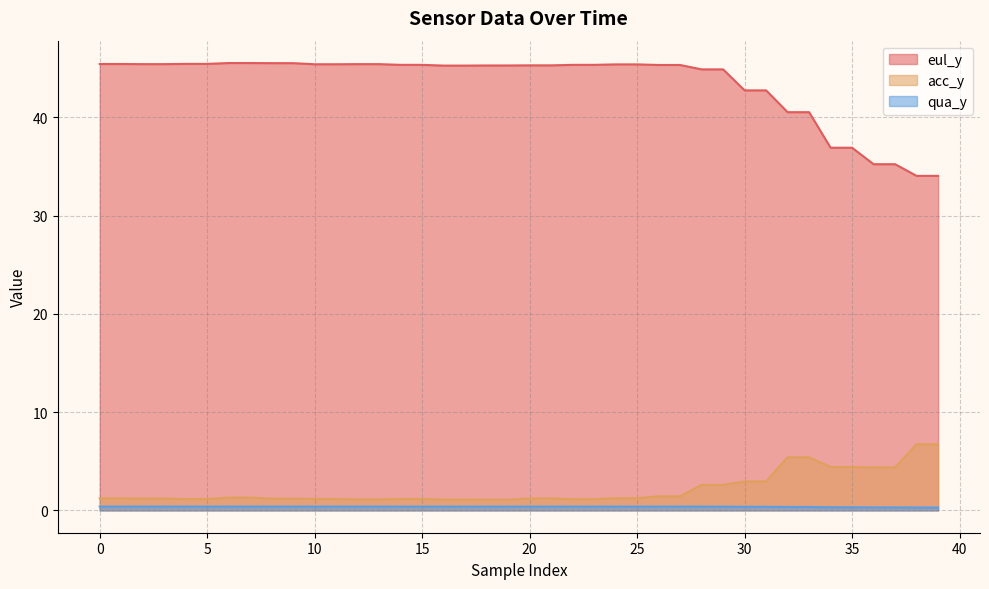

What is the difference between the highest and lowest values at 15?

45.0